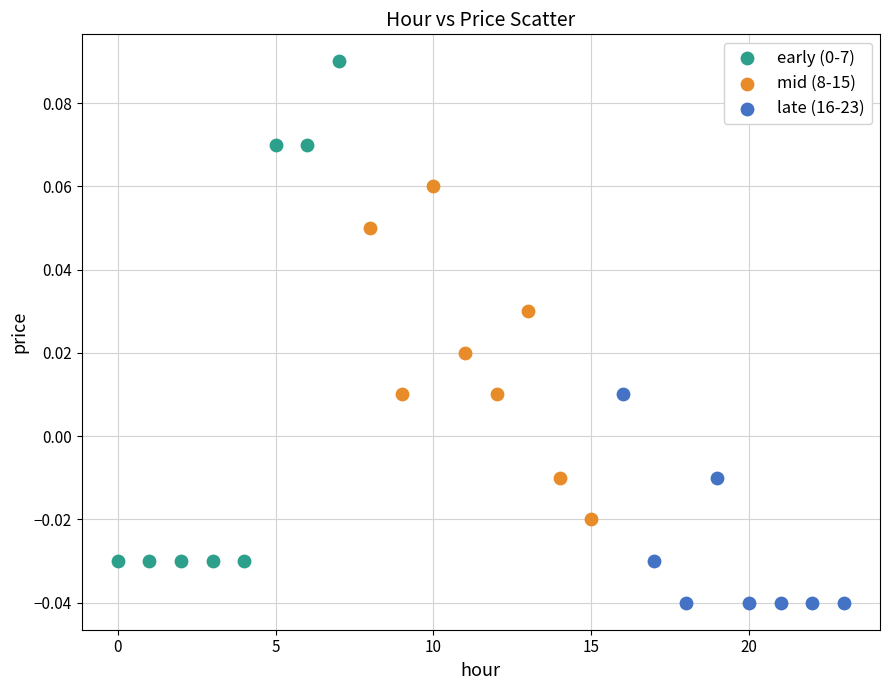

Which series contains the lowest Y value?

late (16-23)